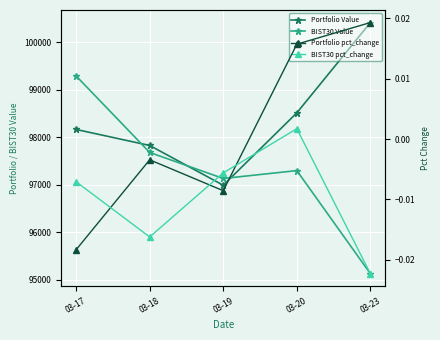

Between 03-17 and 03-23, which series saw the biggest shift?

BIST30 Value